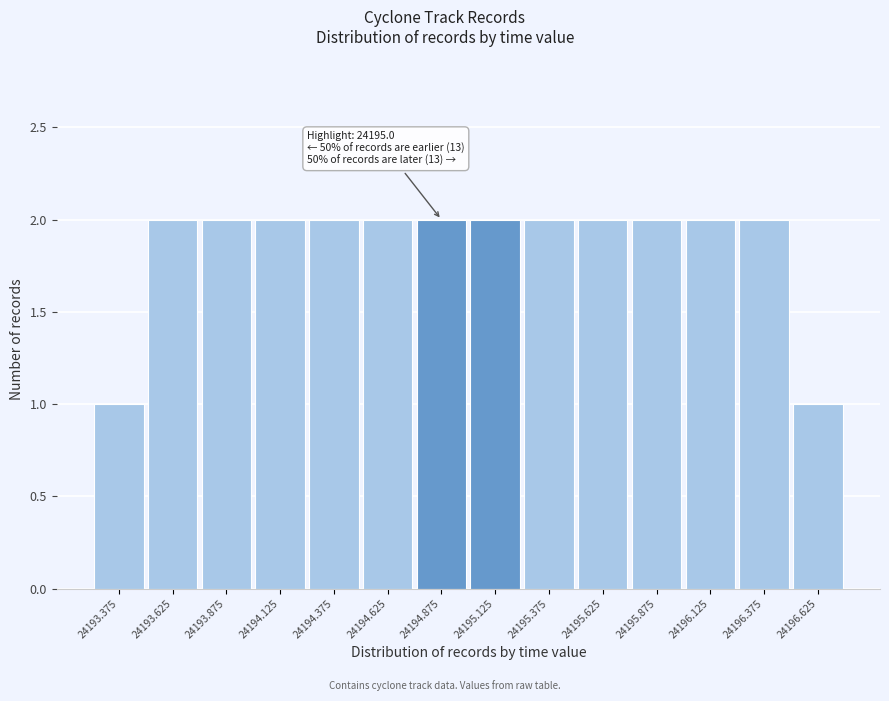

Reading left to right, extract all data points from this chart.

24193.375=1	24193.625=2	24193.875=2	24194.125=2	24194.375=2	24194.625=2	24194.875=2	24195.125=2	24195.375=2	24195.625=2	24195.875=2	24196.125=2	24196.375=2	24196.625=1